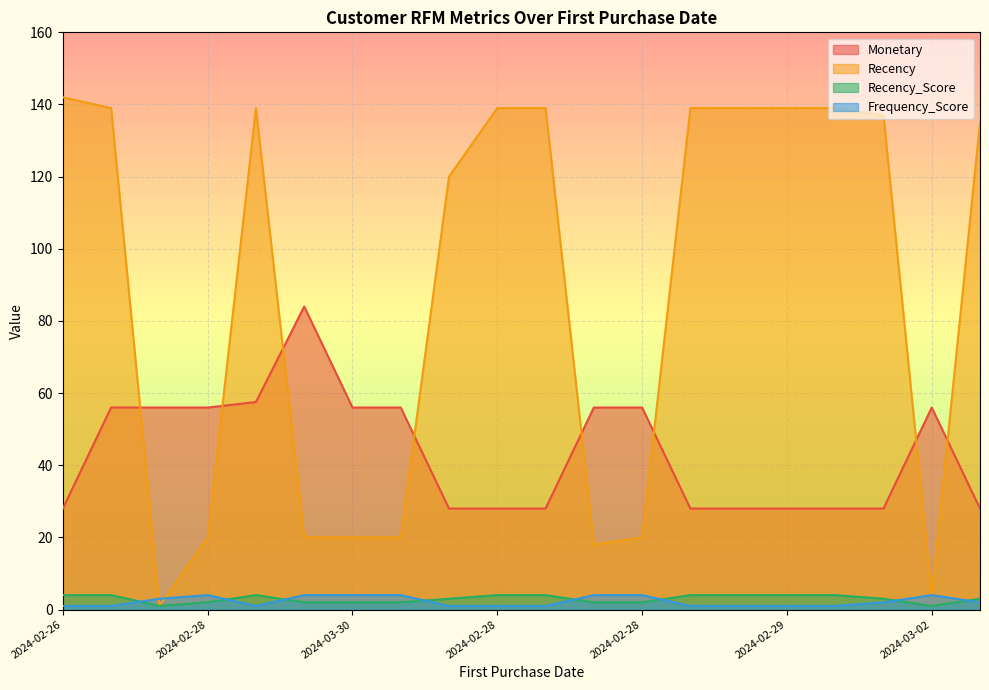

What is the difference between the Monetary values at 2024-02-29 and 2024-03-02?

28.0